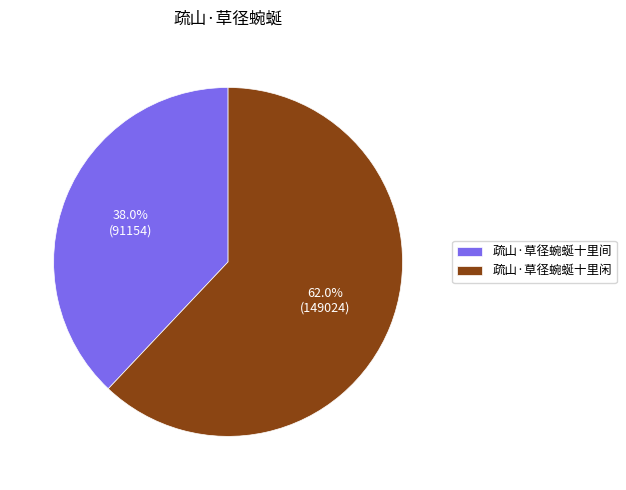

Combined, do 疏山·草径蜿蜒十里闲 and 疏山·草径蜿蜒十里间 account for over 50%?

Yes